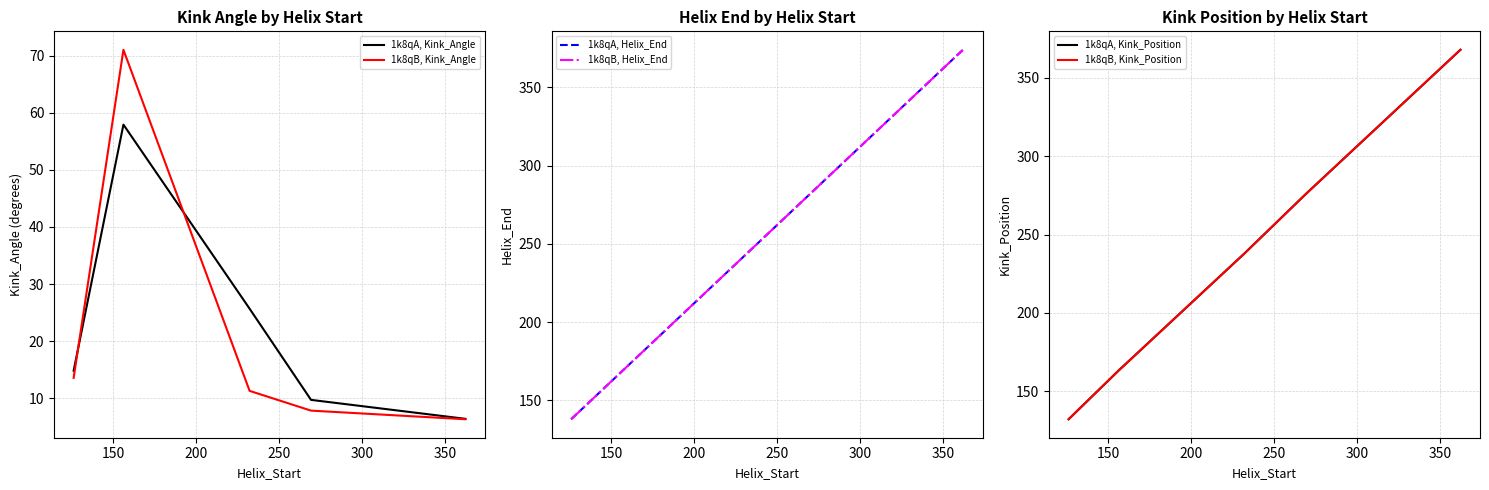

Reading right to left, list all the values displayed in this chart.

1k8qA, Kink_Angle: 6.4	9.7	25.7	57.9	14.8
1k8qB, Kink_Angle: 6.3	7.8	11.3	71.0	13.6
1k8qA, Helix_End: 374.0	281.0	244.0	168.0	138.0
1k8qB, Helix_End: 374.0	281.0	244.0	168.0	138.0
1k8qA, Kink_Position: 368.0	276.0	238.0	163.0	132.0
1k8qB, Kink_Position: 368.0	276.0	238.0	163.0	132.0